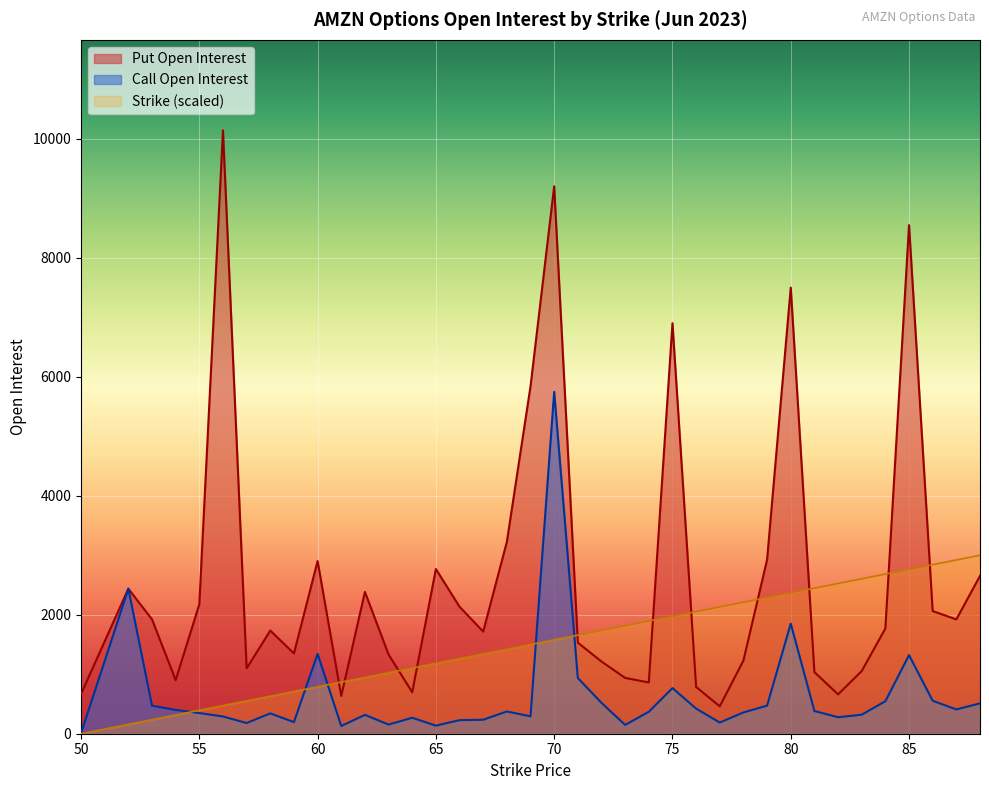

Reading left to right, what are all the values shown in this chart?

Call Strike: 50=0.0	52=157.9	53=236.8	54=315.8	55=394.7	56=473.7	57=552.6	58=631.6	59=710.5	60=789.5	61=868.4	62=947.4	63=1026.3	64=1105.3	65=1184.2	66=1263.2	67=1342.1	68=1421.1	69=1500.0	70=1578.9	71=1657.9	72=1736.8	73=1815.8	74=1894.7	75=1973.7	76=2052.6	77=2131.6	78=2210.5	79=2289.5	80=2368.4	81=2447.4	82=2526.3	83=2605.3	84=2684.2	85=2763.2	86=2842.1	87=2921.1	88=3000.0
Put Open Interest: 50=667.0	52=2438.0	53=1923.0	54=901.0	55=2176.0	56=10144.0	57=1099.0	58=1734.0	59=1350.0	60=2903.0	61=634.0	62=2384.0	63=1332.0	64=697.0	65=2769.0	66=2135.0	67=1717.0	68=3226.0	69=5840.0	70=9204.0	71=1531.0	72=1214.0	73=938.0	74=862.0	75=6902.0	76=786.0	77=460.0	78=1230.0	79=2927.0	80=7500.0	81=1036.0	82=661.0	83=1054.0	84=1769.0	85=8550.0	86=2062.0	87=1922.0	88=2653.0
Call Open Interest: 50=8.0	52=2438.0	53=472.0	54=400.0	55=348.0	56=290.0	57=180.0	58=342.0	59=195.0	60=1342.0	61=130.0	62=317.0	63=154.0	64=268.0	65=136.0	66=228.0	67=235.0	68=374.0	69=292.0	70=5748.0	71=936.0	72=519.0	73=148.0	74=369.0	75=767.0	76=422.0	77=188.0	78=358.0	79=472.0	80=1851.0	81=382.0	82=277.0	83=320.0	84=546.0	85=1321.0	86=554.0	87=408.0	88=510.0